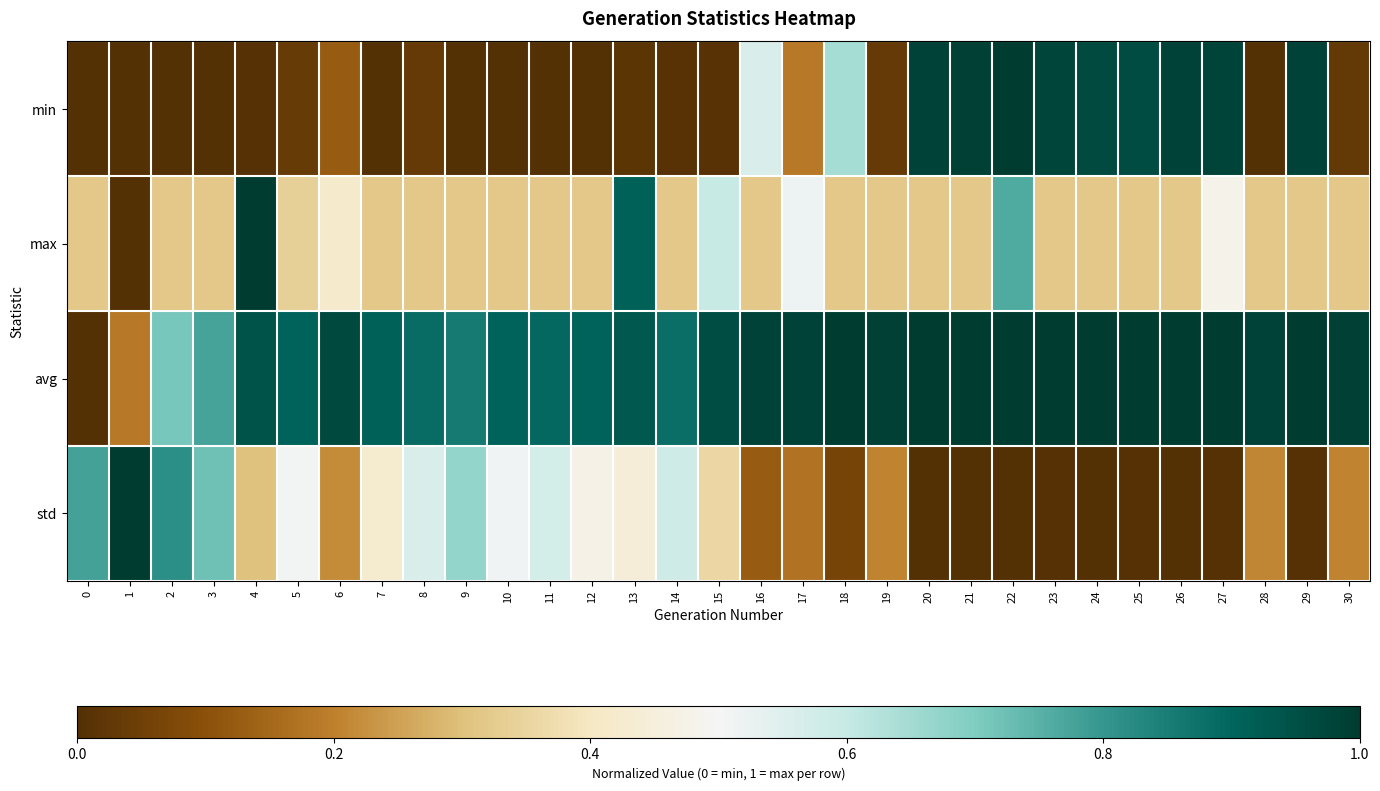

Which has a higher value, 24 or 18?

24